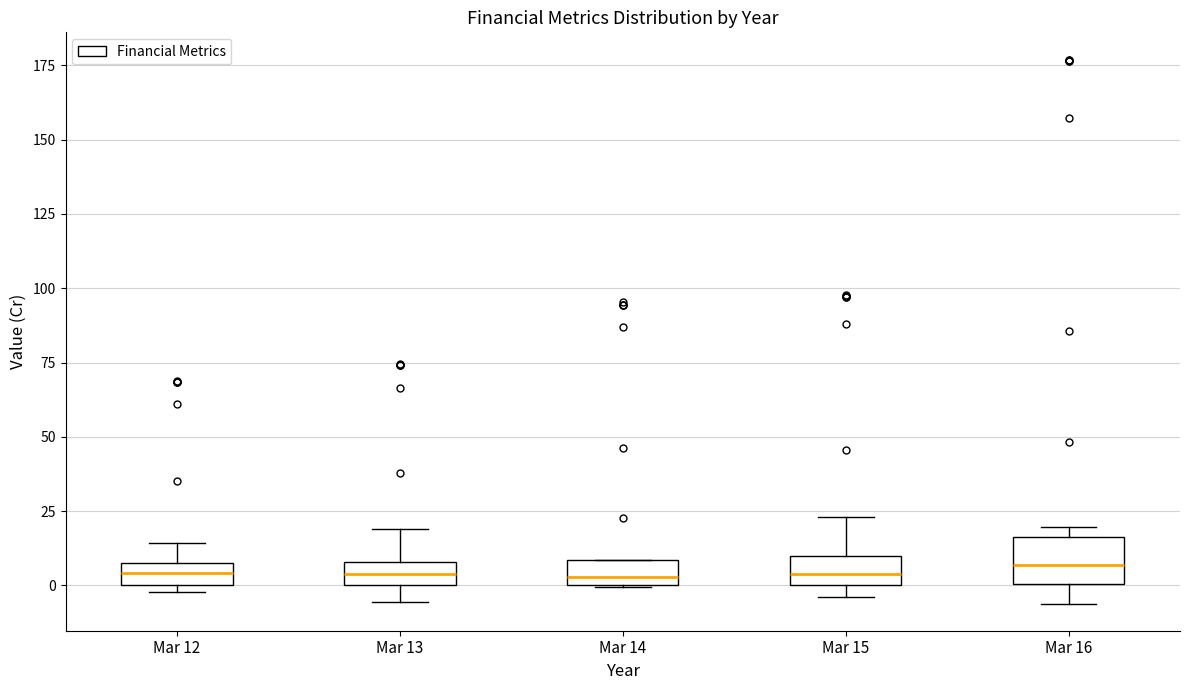

Comparing the boxes themselves (not the whiskers), which one is the tallest?

Mar 16